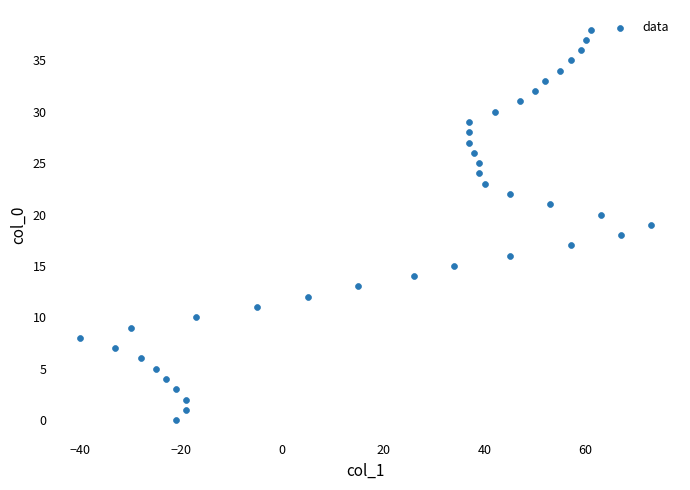

What is the range of Y values (max minus min)?

38